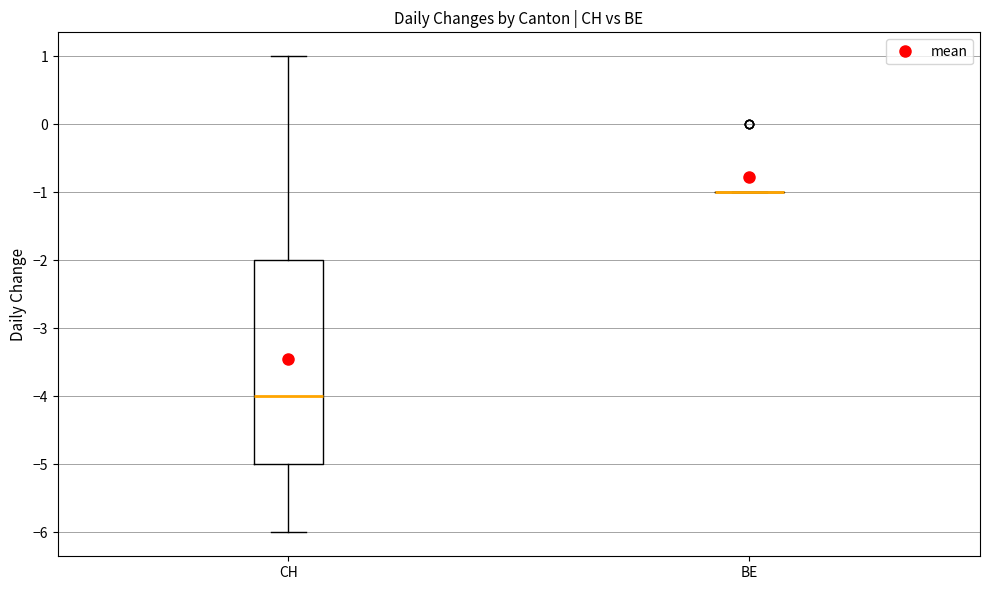

Reading left to right, read every box against the y-axis: the position of its median line, the range the box covers, and the ends of its whiskers. The values are not printed on the chart, so give them approximately, as read against the axis.

CH: median -4, box -5 to -2, whiskers -6 to 1
BE: box collapsed to a line at -1, whiskers -1 to -1